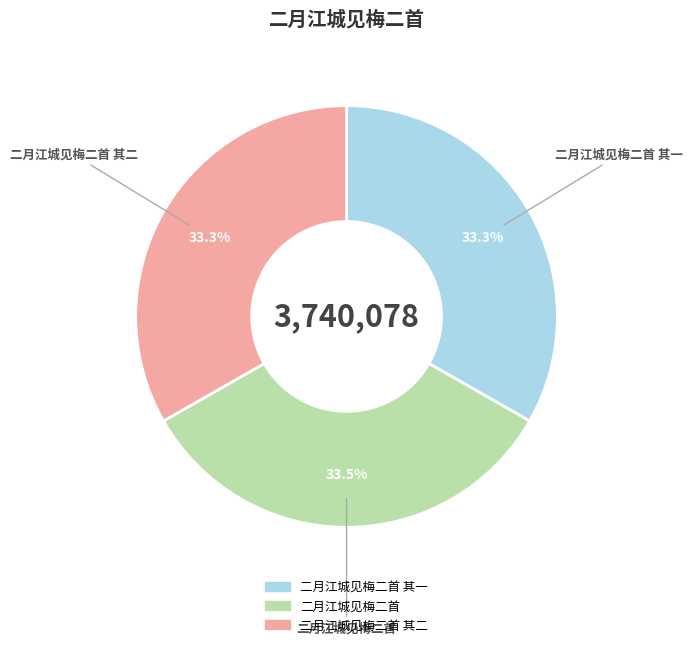

Is there a majority slice in this chart?

No